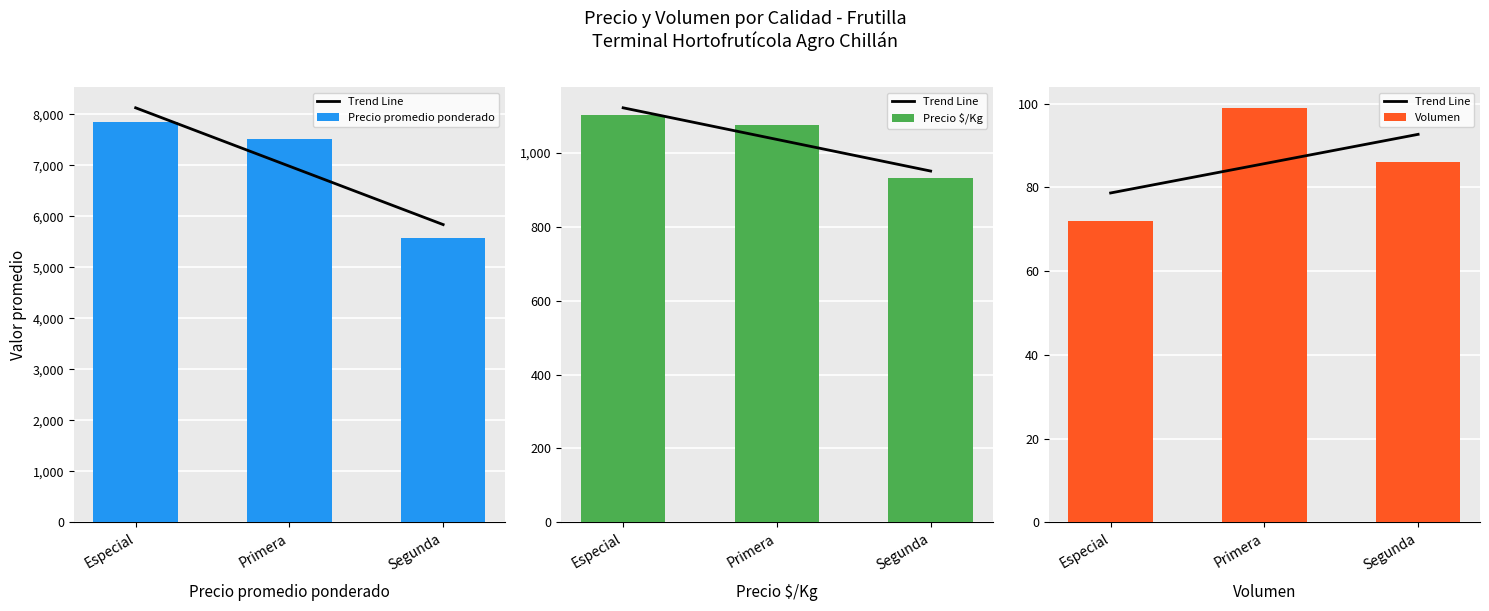

What is the label of the 1st bar from the left?

Especial